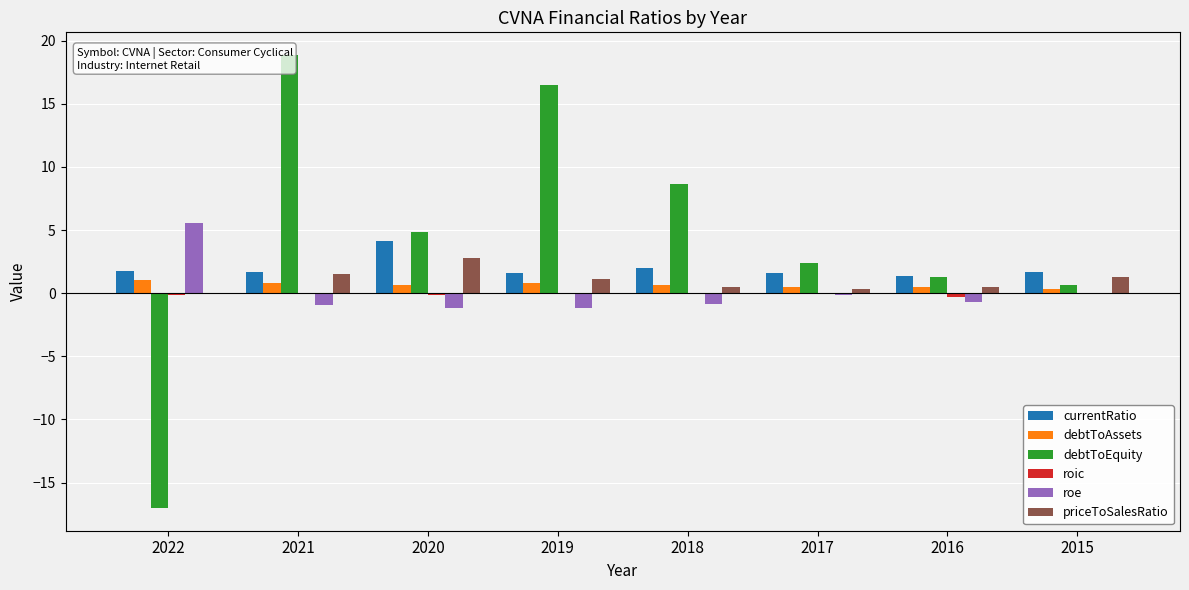

Rank the series at 2015 from lowest to highest value.

roe, roic, debtToAssets, debtToEquity, priceToSalesRatio, currentRatio